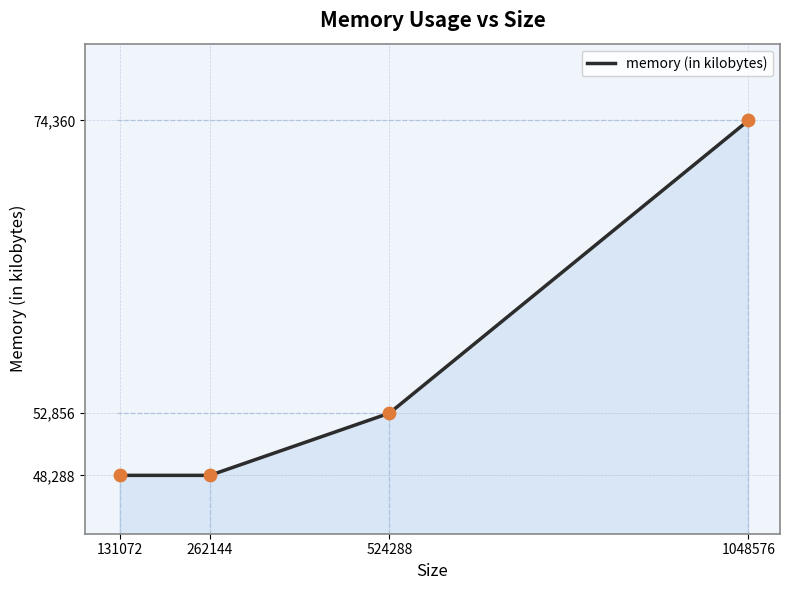

What is the change in value from 262144 to 1048576?

+26072